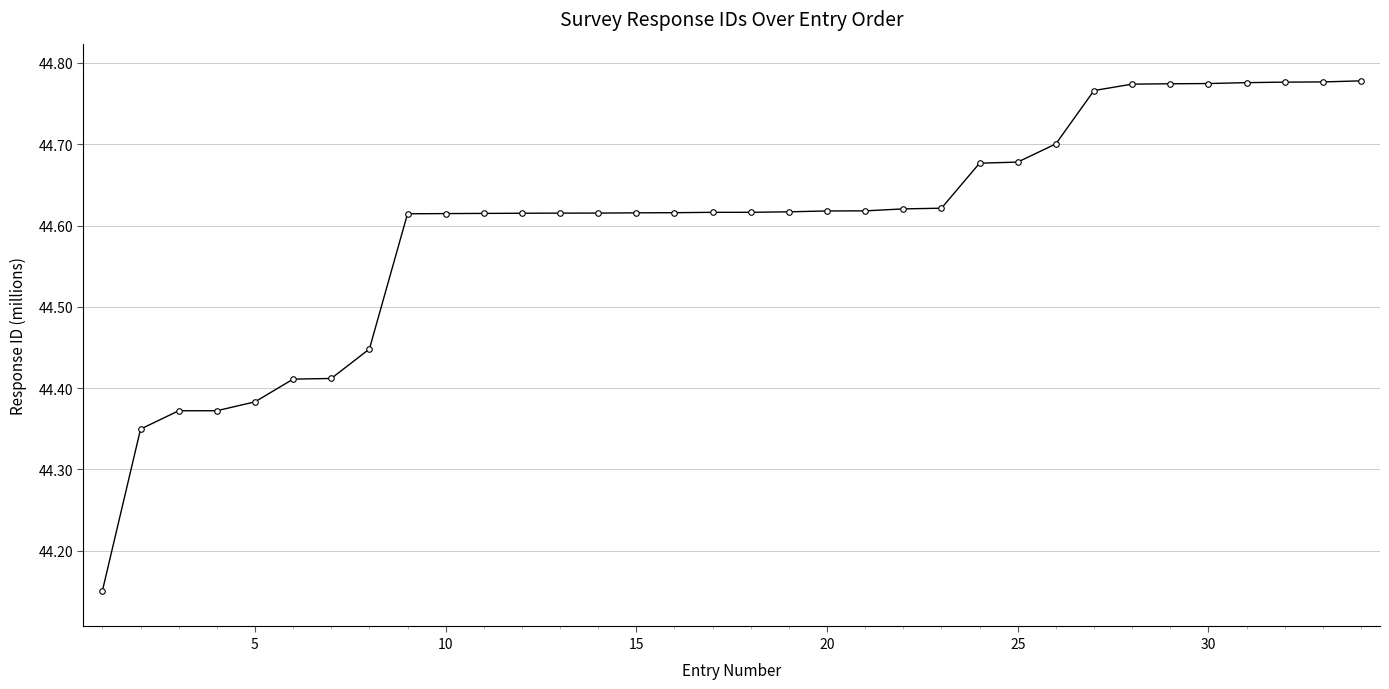

Count the values in the range 44 to 45.

34